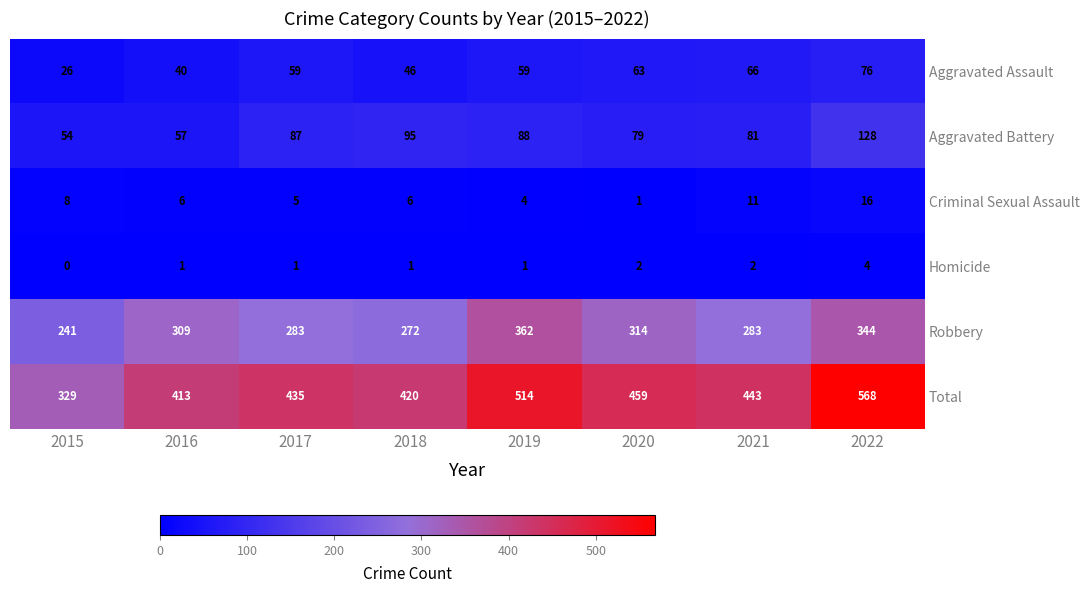

Which series has the largest range (max minus min)?

Total